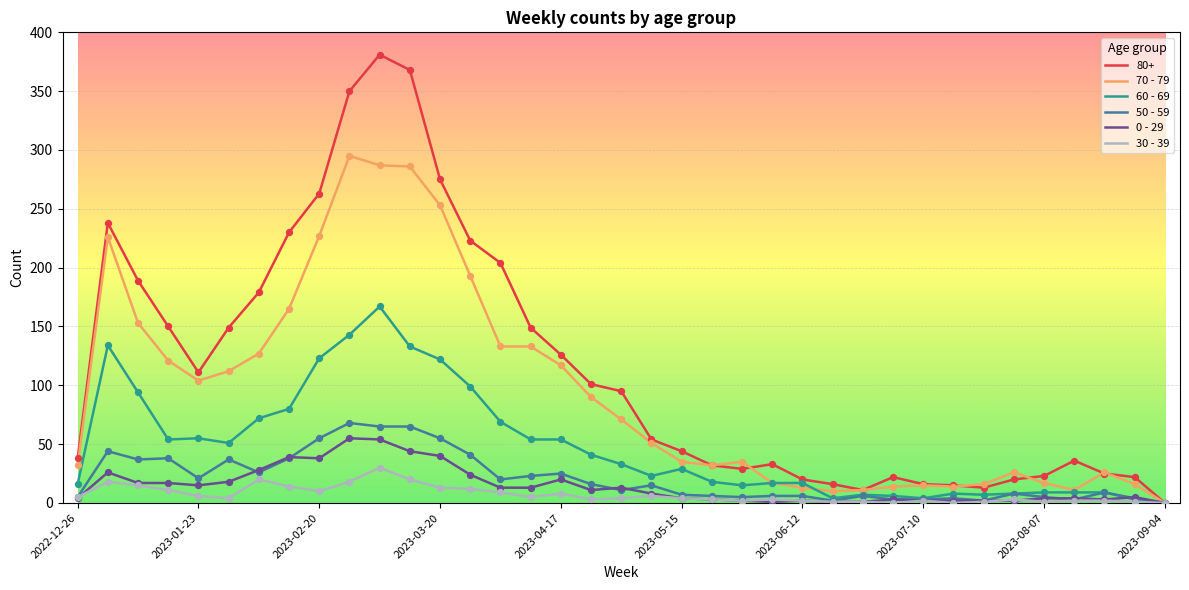

What is the greatest value displayed?

381